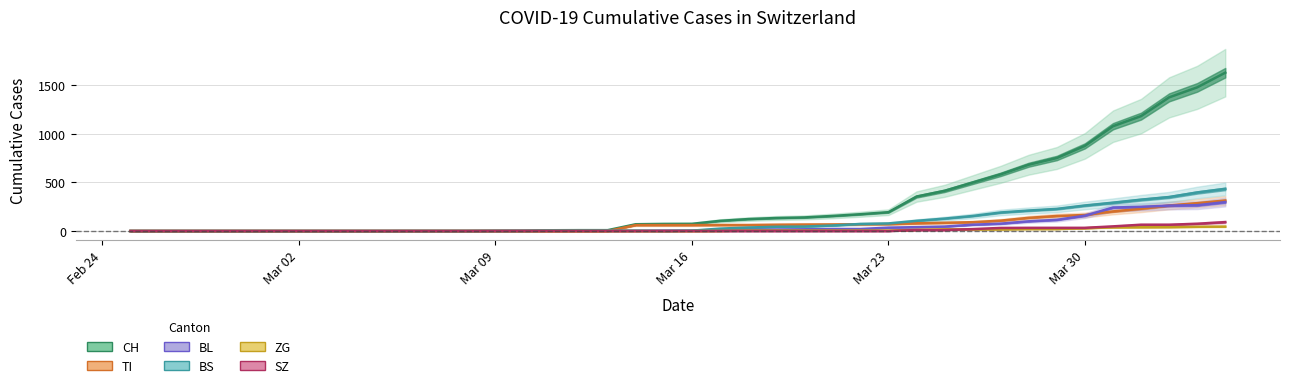

Which series changed the most between Mar 30 and 27?

CH